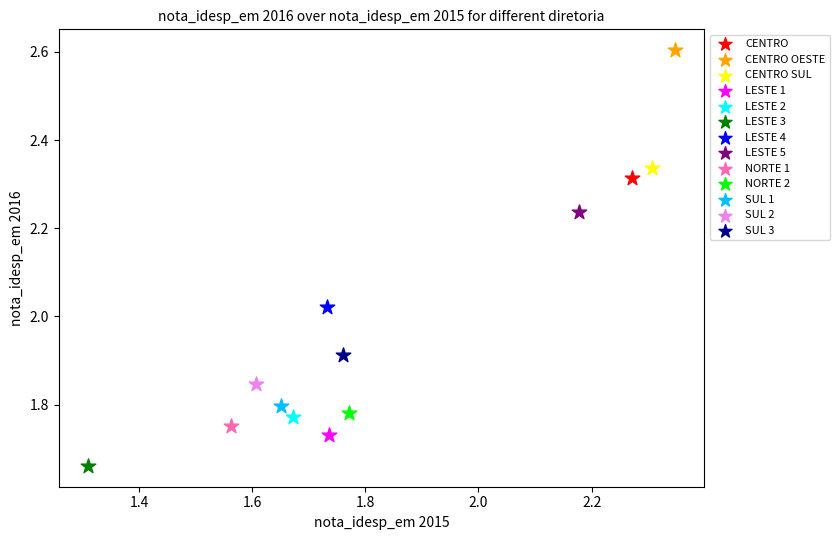

What are all the series names shown in the legend?

CENTRO, CENTRO OESTE, CENTRO SUL, LESTE 1, LESTE 2, LESTE 3, LESTE 4, LESTE 5, NORTE 1, NORTE 2, SUL 1, SUL 2, SUL 3